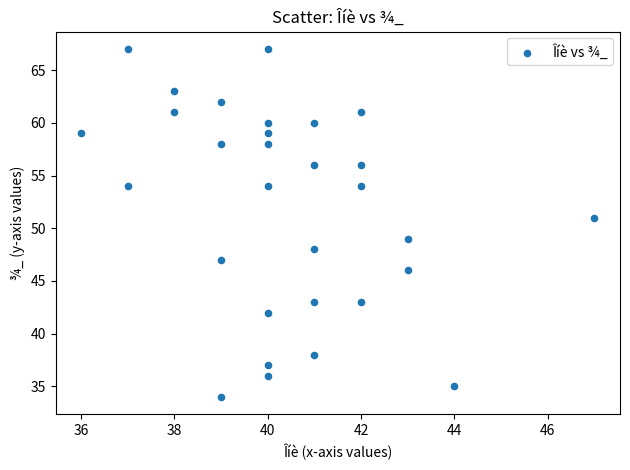

What is the range of Y values (max minus min)?

33